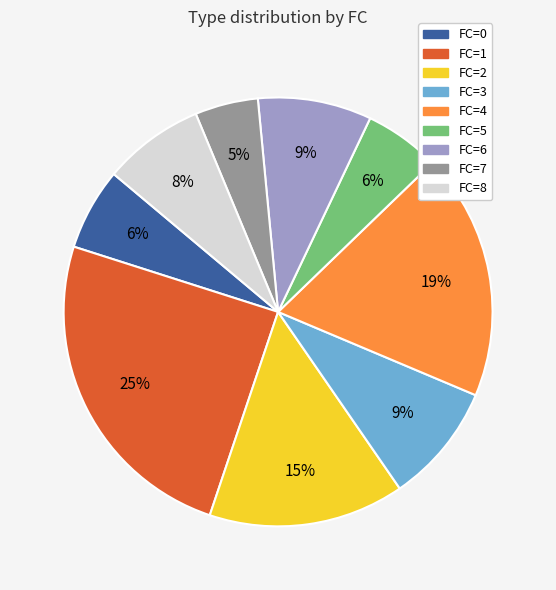

Is the sum of FC=8 and FC=2 greater than half?

No